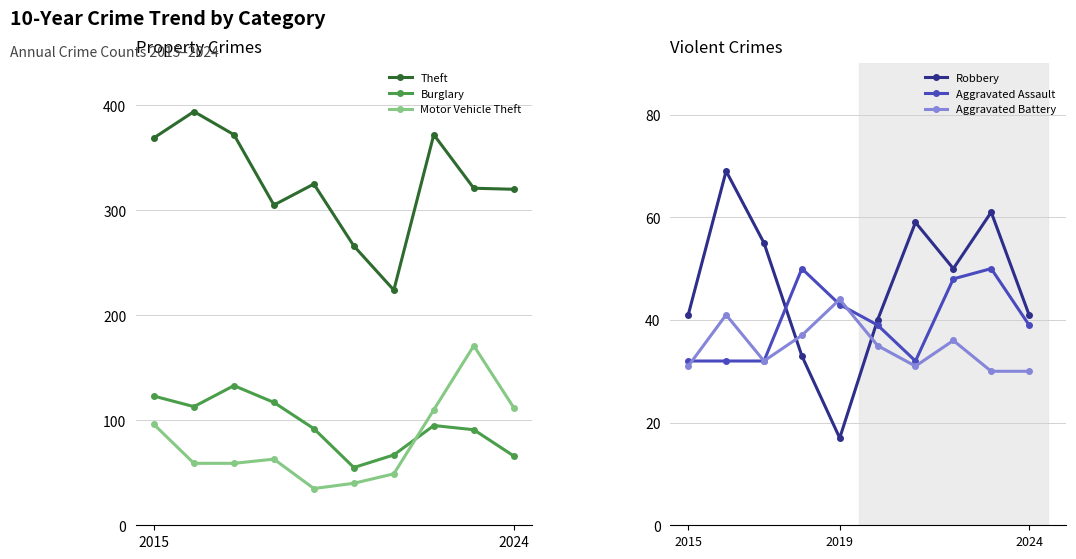

At which label does Motor Vehicle Theft reach its peak?

8